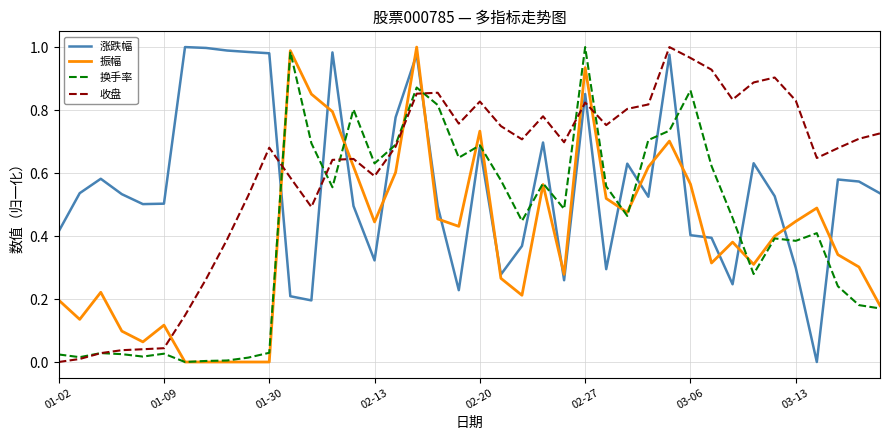

After their last crossing, which series has the higher values: 收盘 or 涨跌幅?

收盘